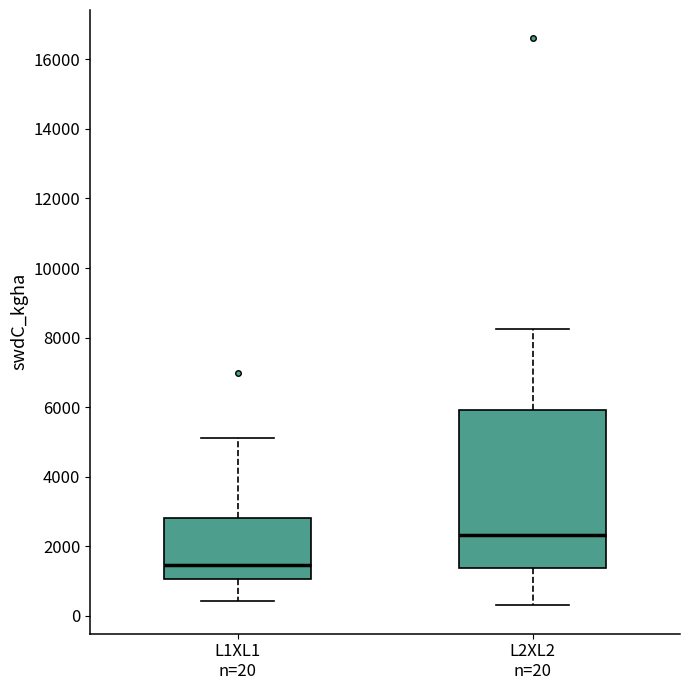

Where is the upper edge of the box for L2XL2 n=20 on the y-axis? The values are not printed on the chart, so give them approximately, as read against the axis.

6000